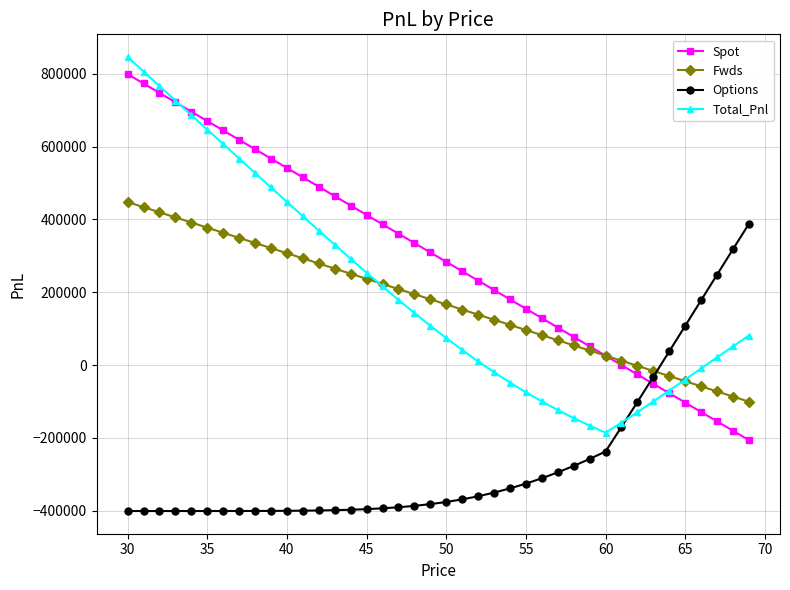

True or false: Options and Spot intersect in this chart.

True